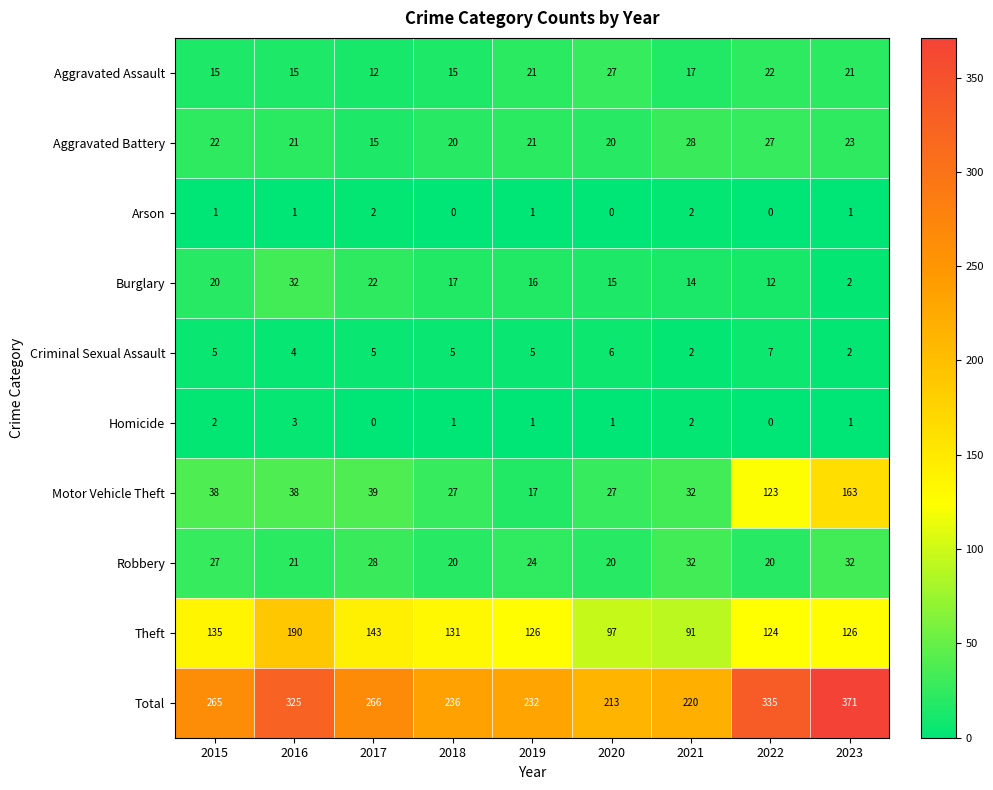

What is the sum of the Robbery values at 2017 and 2021?

60